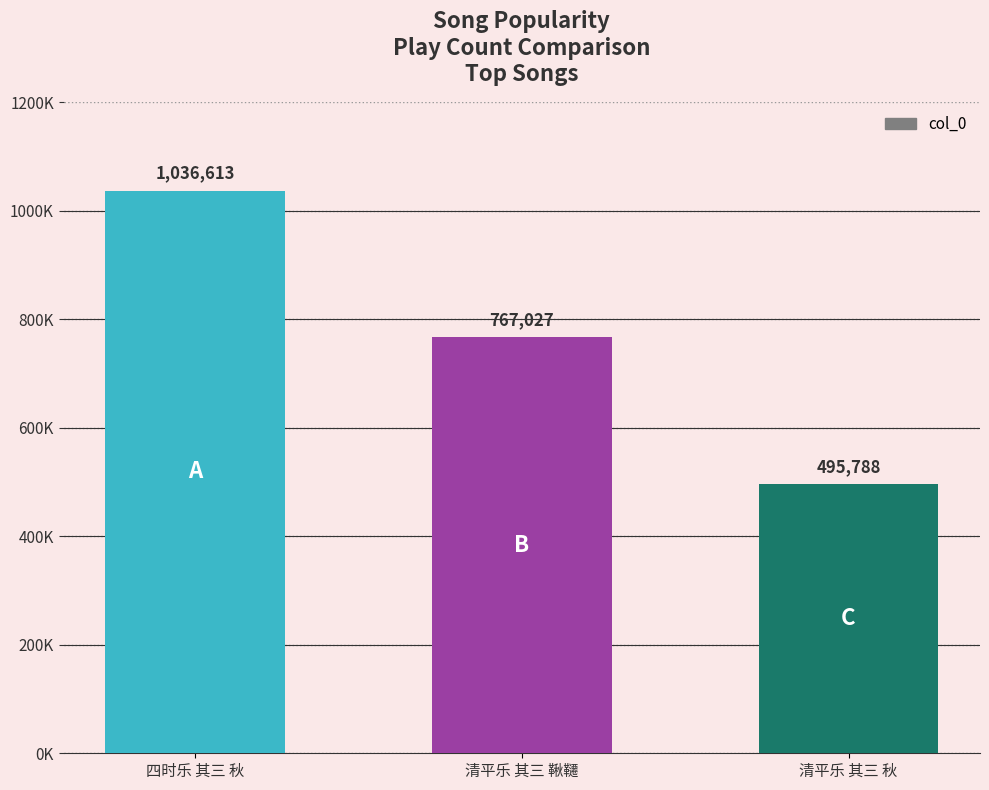

The value at 清平乐 其三 秋 is 729601. True or false?

False